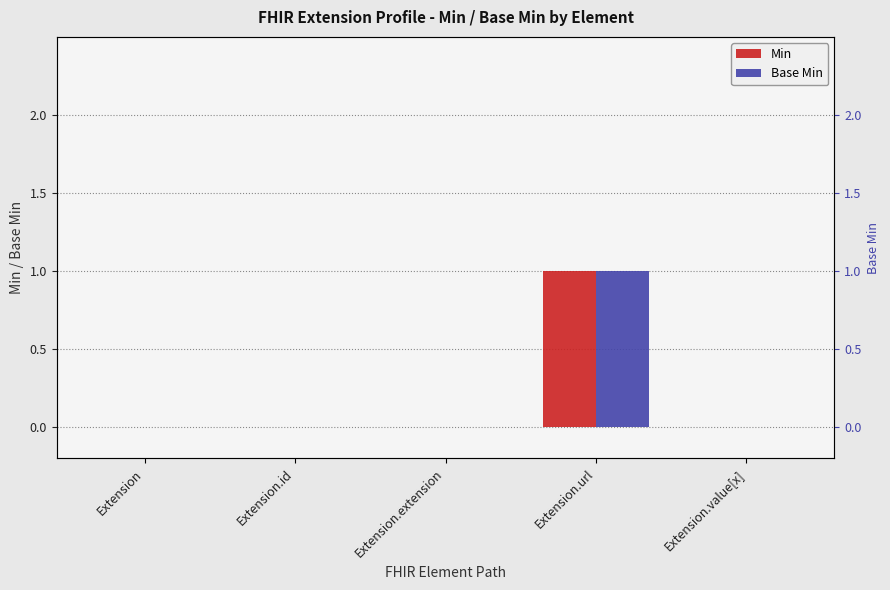

Rank the series at Extension from lowest to highest value.

Min, Base Min